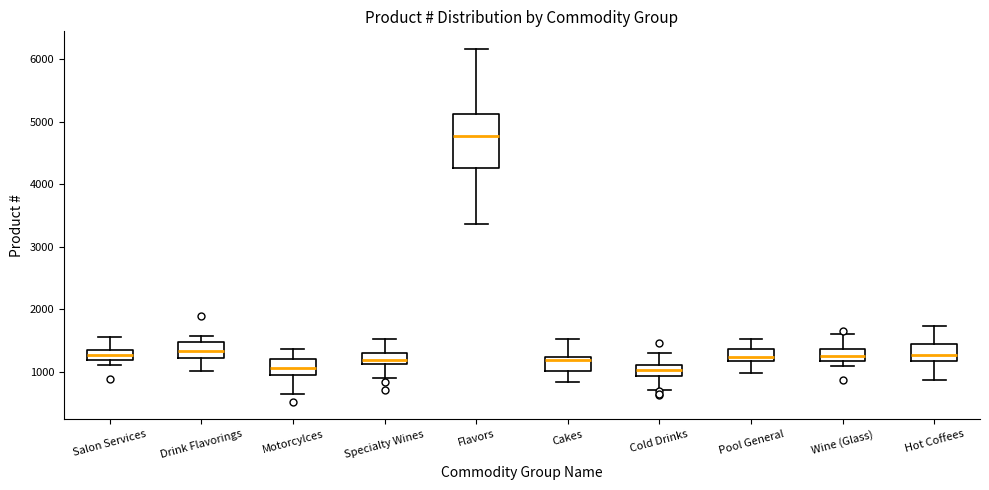

Where is the lower edge of the box for Pool General on the y-axis? The values are not printed on the chart, so give them approximately, as read against the axis.

1200